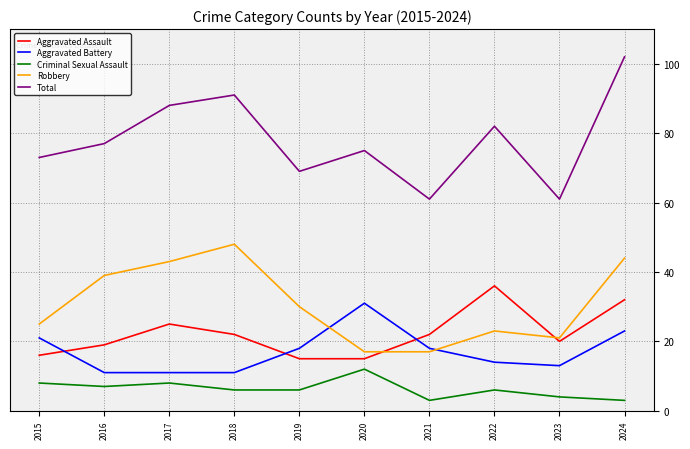

The Criminal Sexual Assault series shows 1 at 2022. True or false?

False